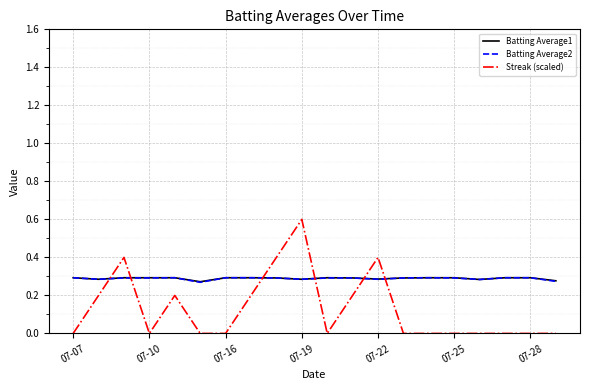

Which series has the widest spread of values?

Streak (scaled)